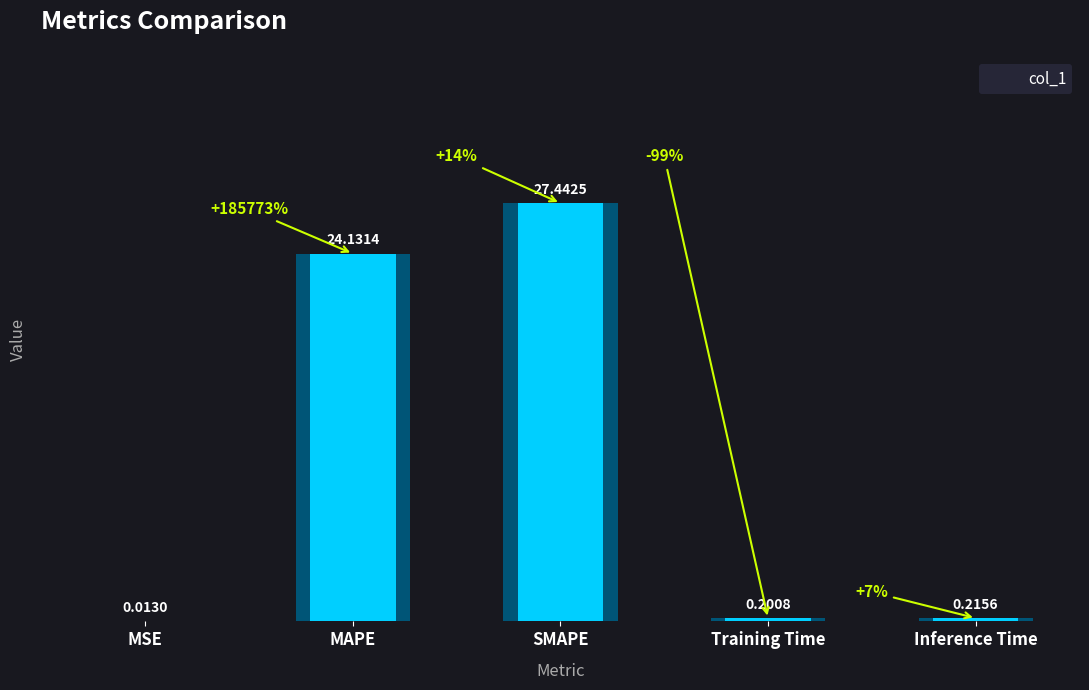

At which label is the value closest to 13?

MAPE